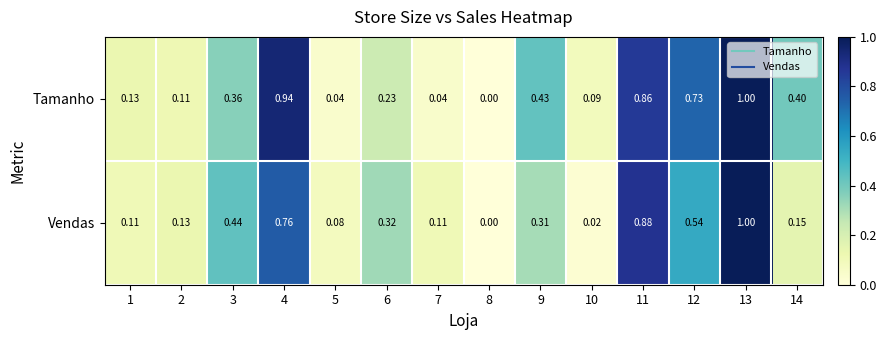

Which series has the largest total across all categories?

Tamanho